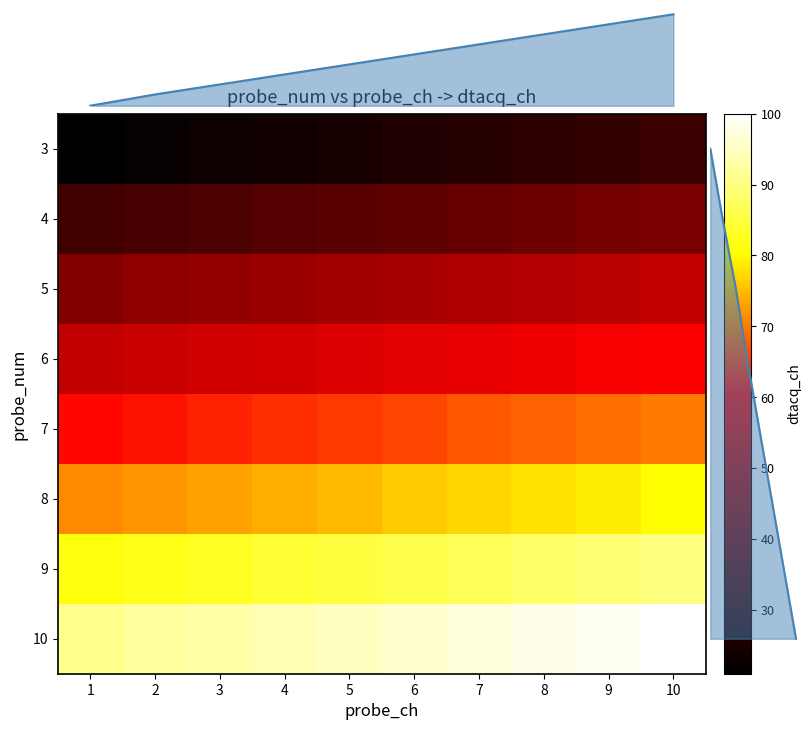

Rank the categories by 5 value from highest to lowest.

10, 9, 8, 7, 6, 5, 4, 3, 2, 1